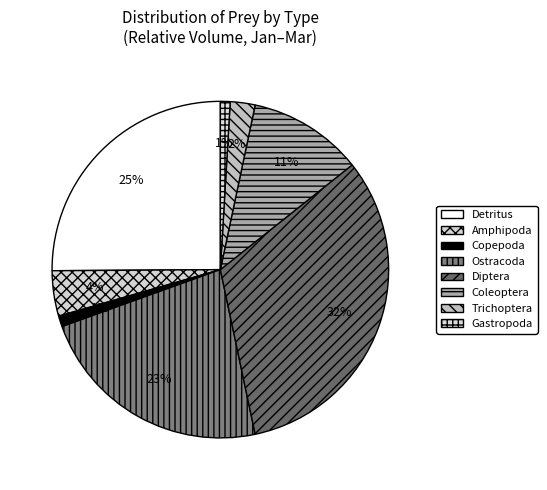

Does Ostracoda account for over 50% of the chart?

No